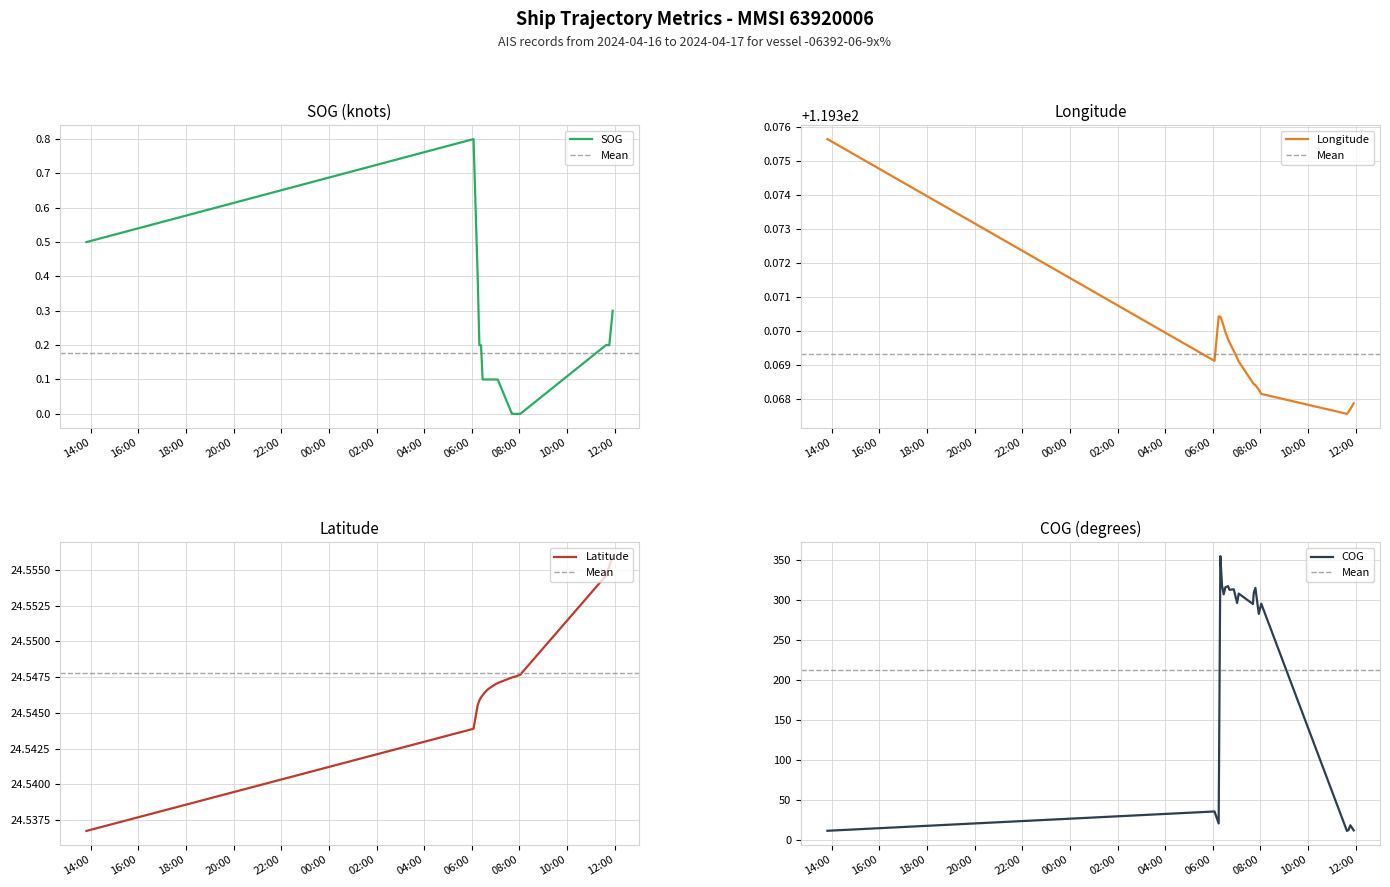

How many values in the SOG series exceed 0?

16